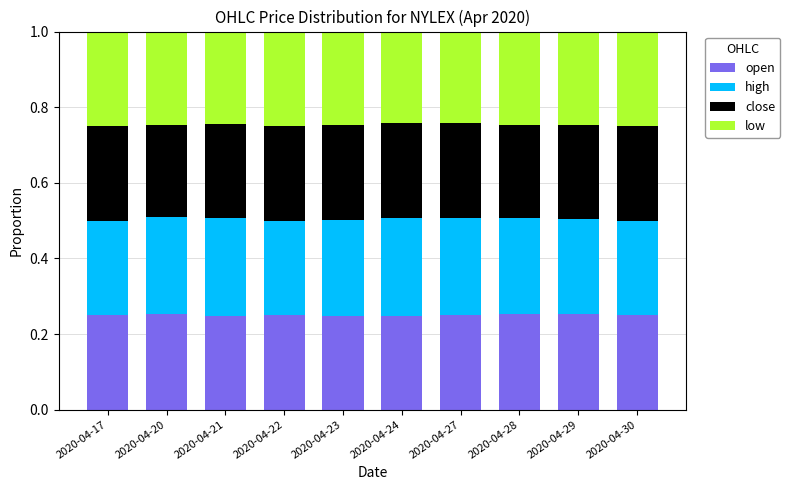

Is it true that open equals 0.4 at 2020-04-20?

False